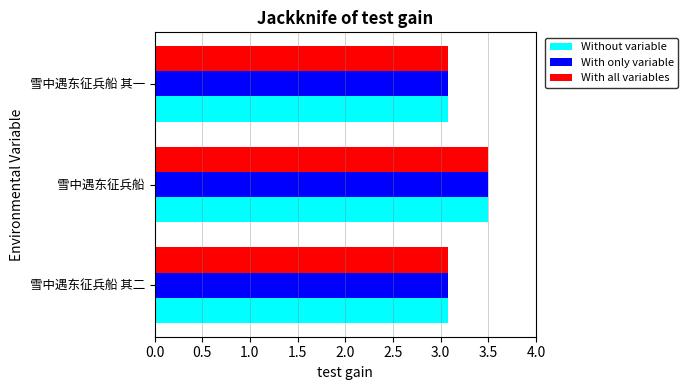

What is the total value across all series at 雪中遇东征兵船 其一?

9.2